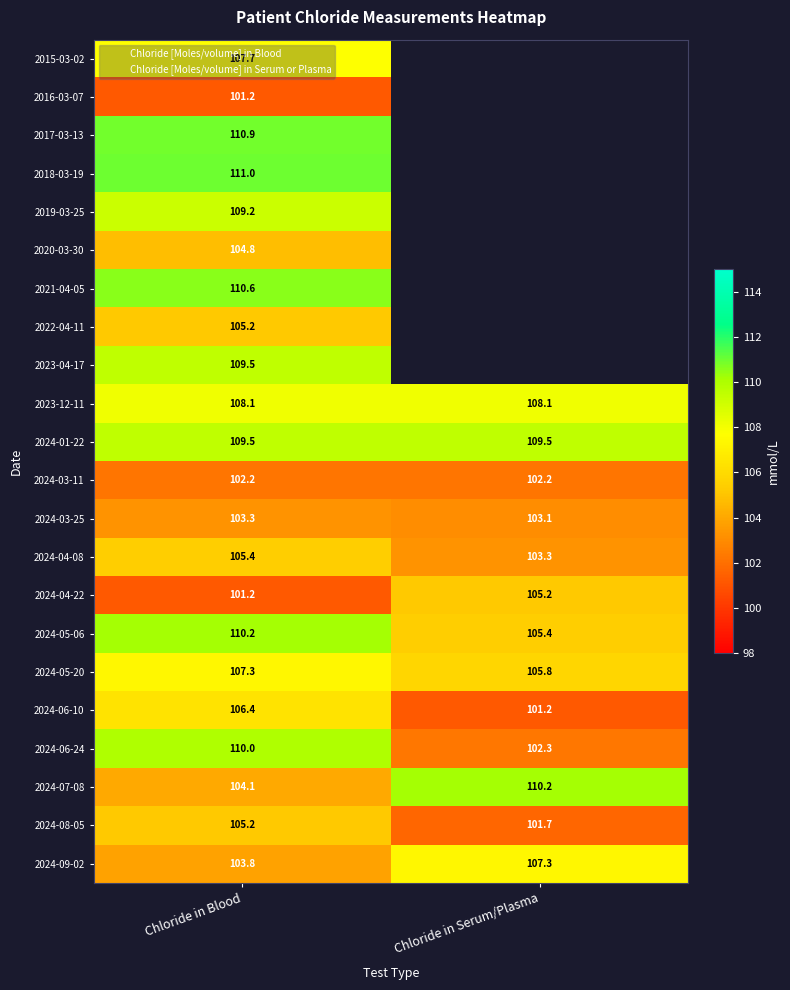

What is the minimum value shown in the chart?

101.2